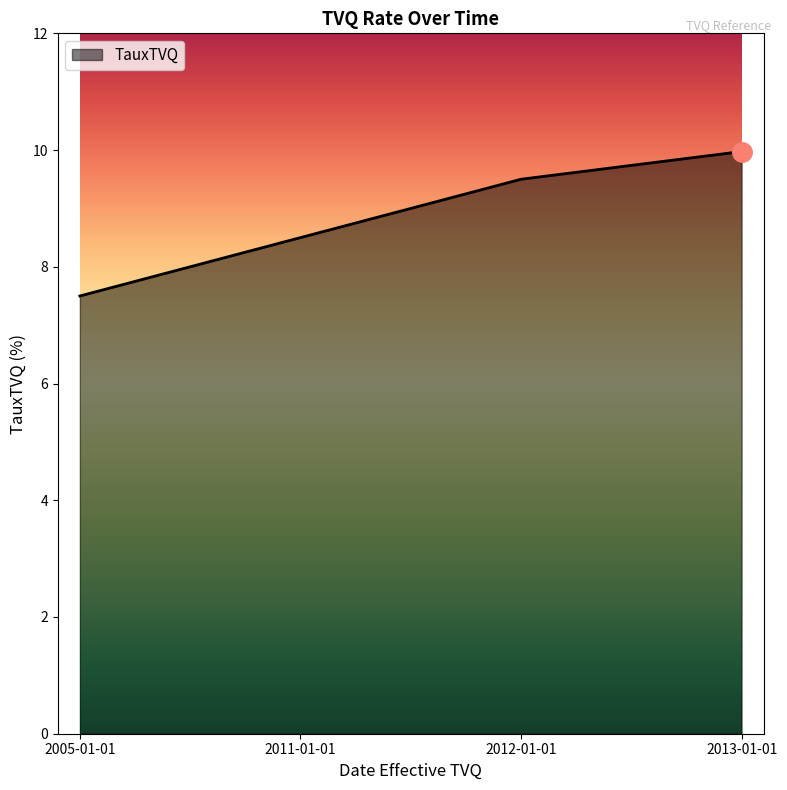

What is the ratio of the value at 2012-01-01 to the value at 2013-01-01?

1.0